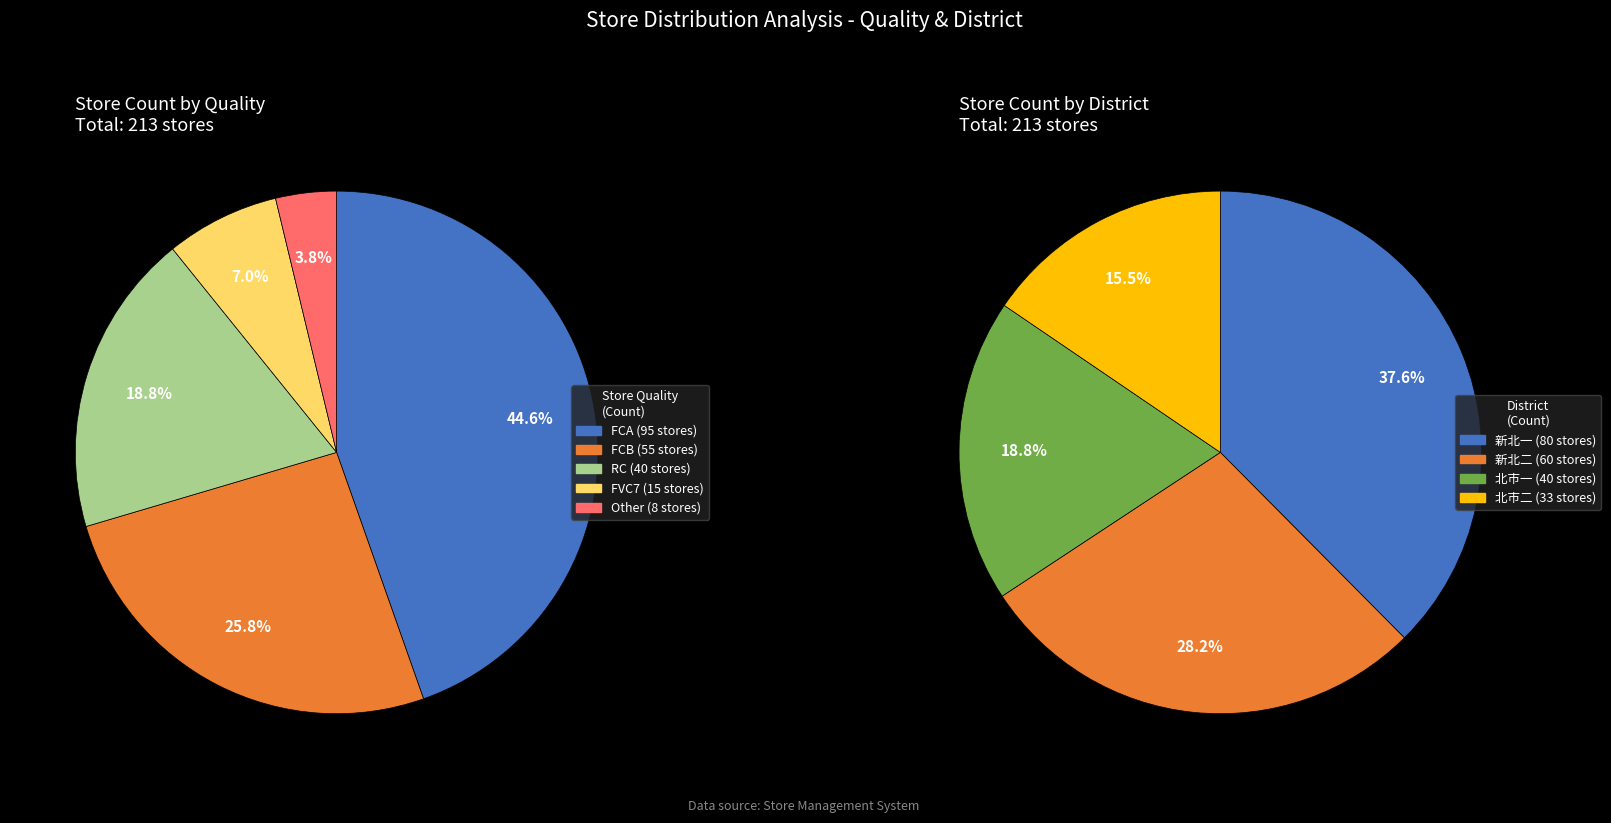

To the nearest percent, what portion does FVC7 represent?

7%